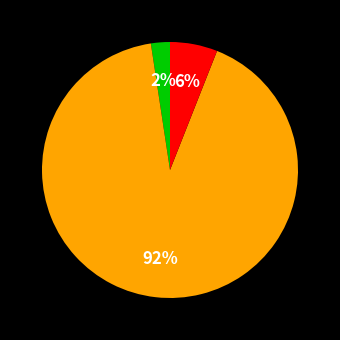

How many segments does this pie chart have?

3